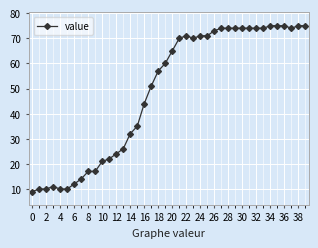

How many distinct data groups are displayed?

1